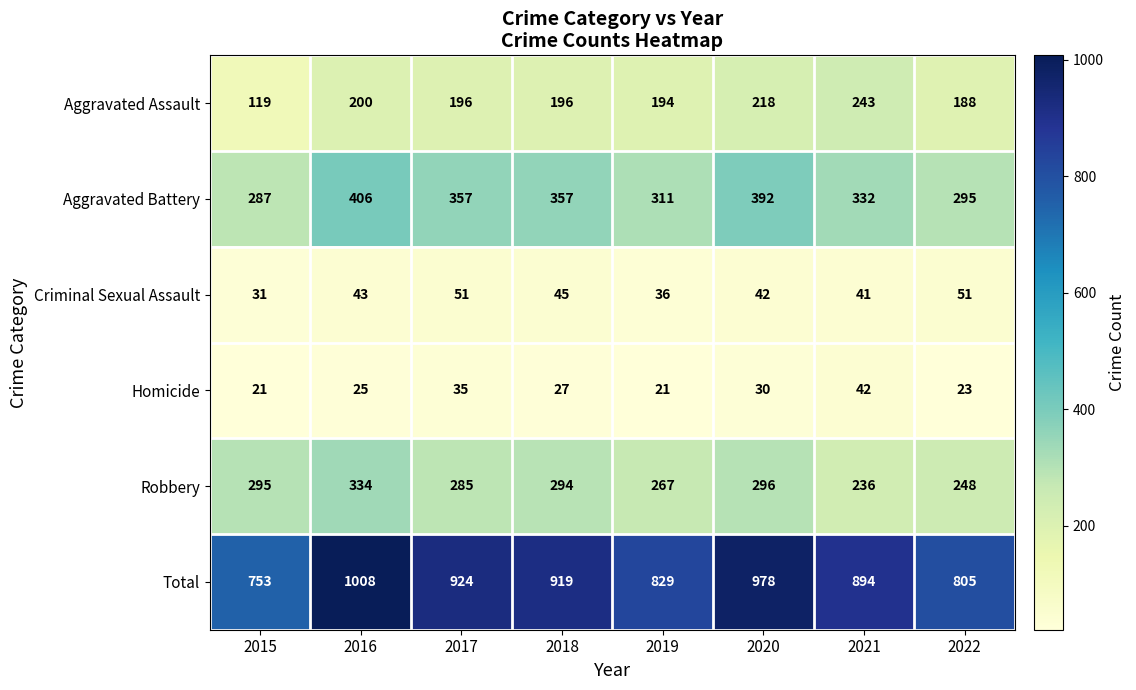

At which label does Robbery reach its minimum?

2021